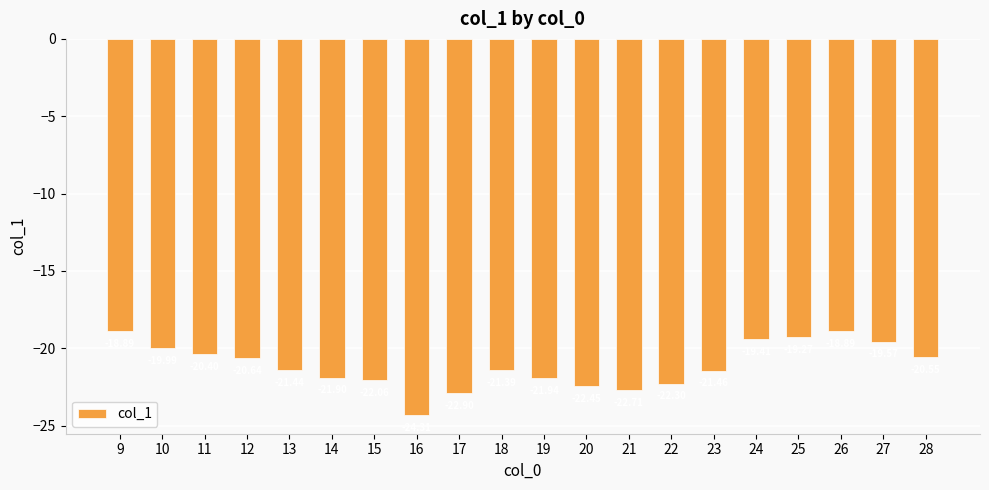

What is the difference between the maximum and minimum values?

5.4